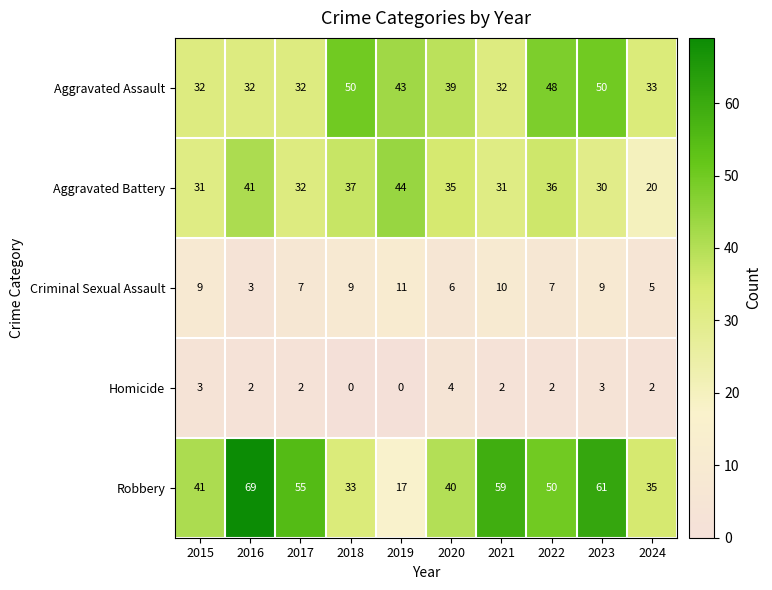

Which series has the largest range (max minus min)?

Robbery